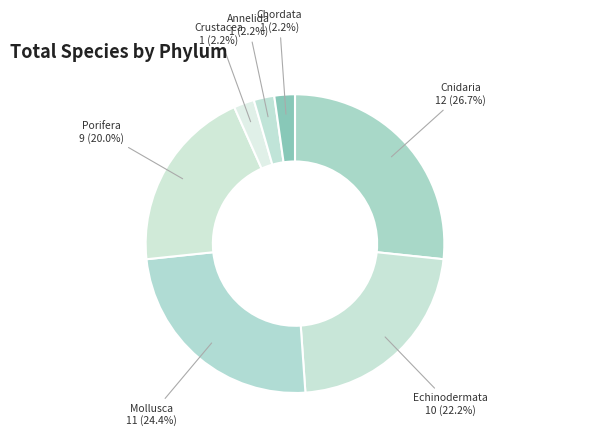

Which slice is the largest?

Cnidaria